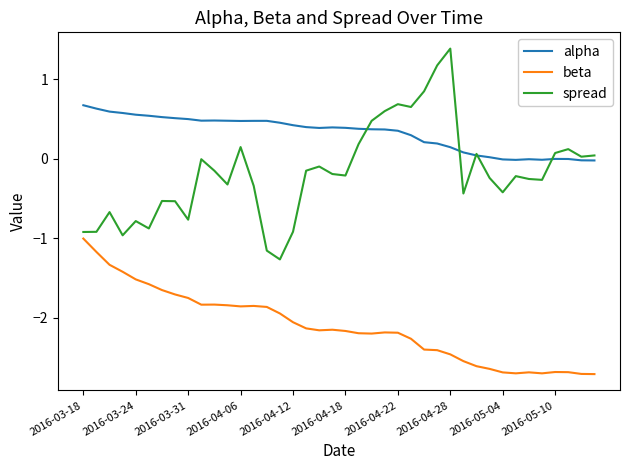

Which series has the largest total across all categories?

alpha